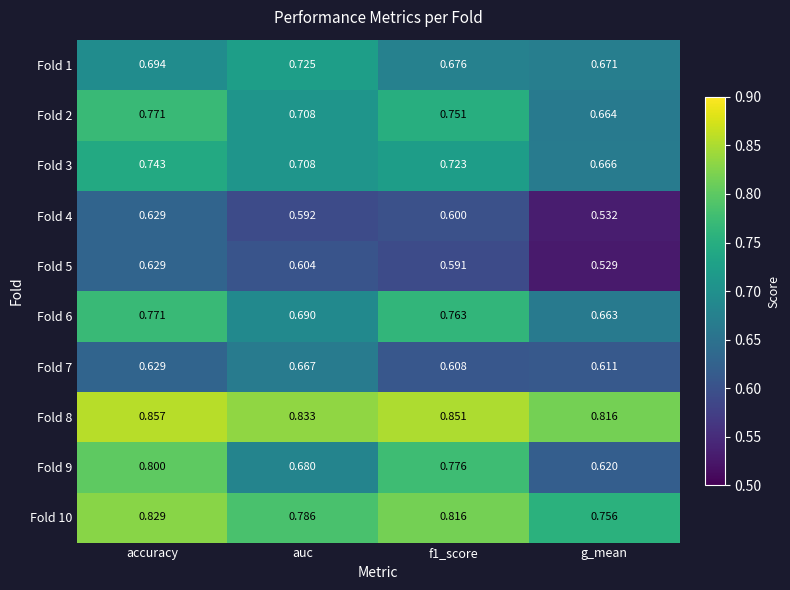

What is the total value across all series at g_mean?

6.5